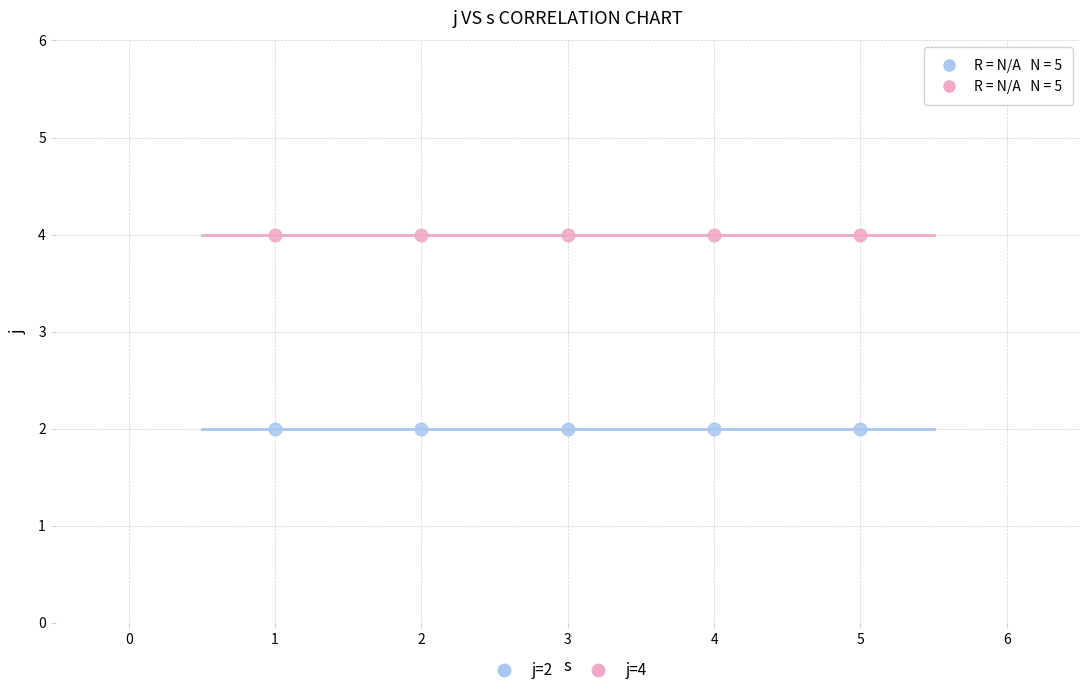

Which series reaches the minimum Y coordinate?

j=2